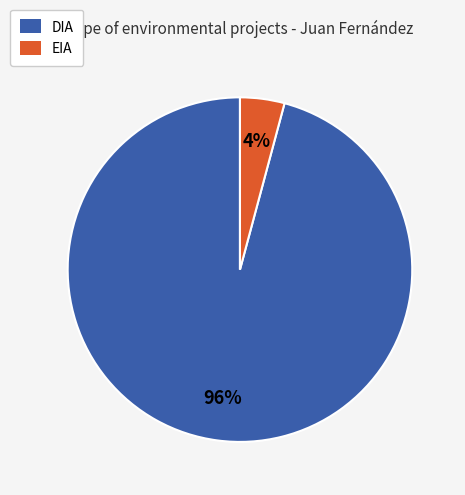

Does any single category account for the majority?

Yes